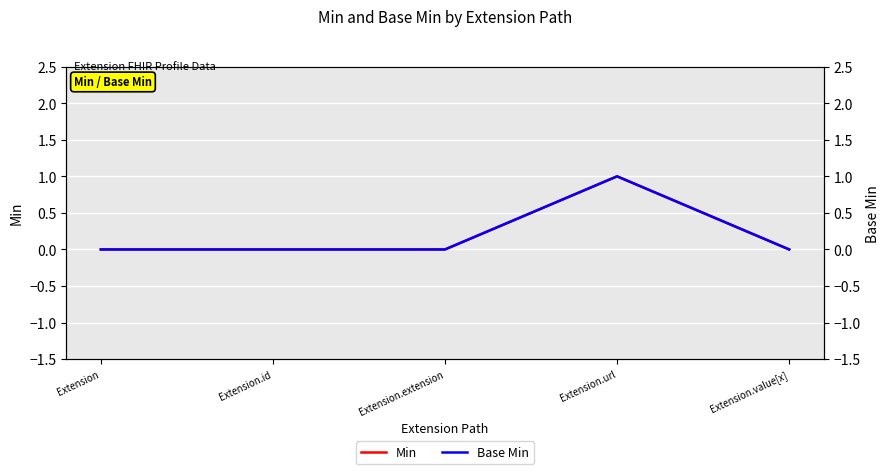

True or false: Min has a value of 0 at Extension.extension.

False